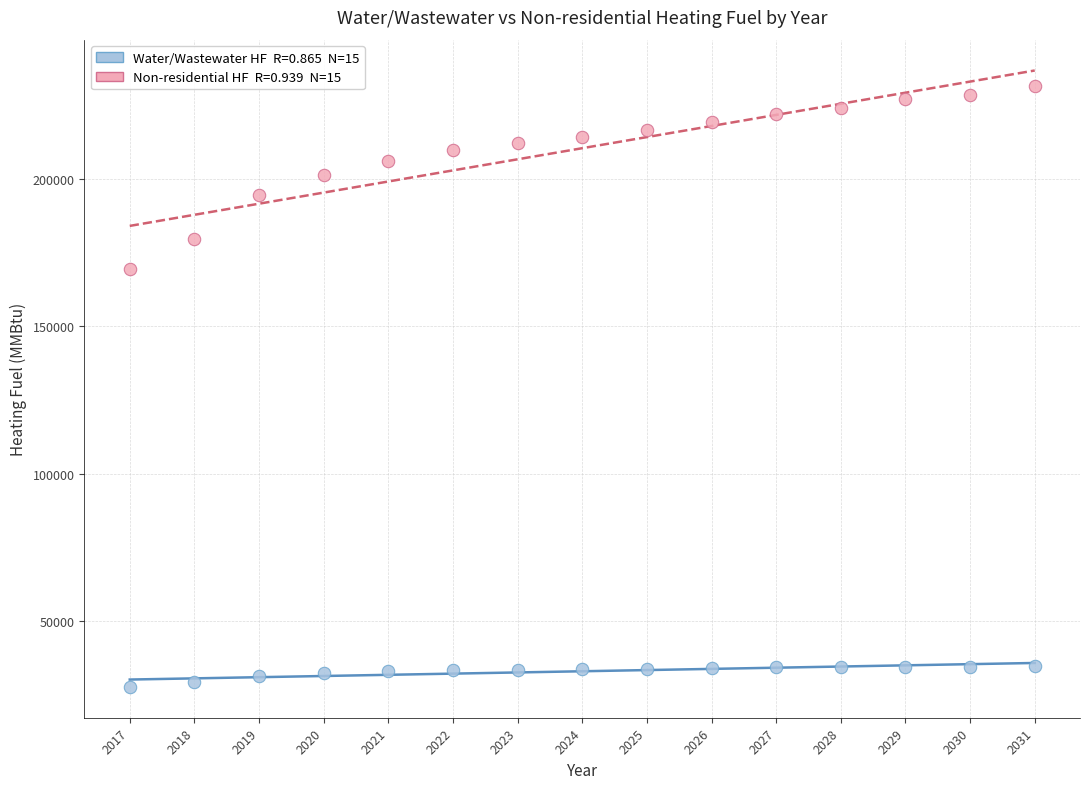

Across all series, what Y value is closest to 129689?

169411.1